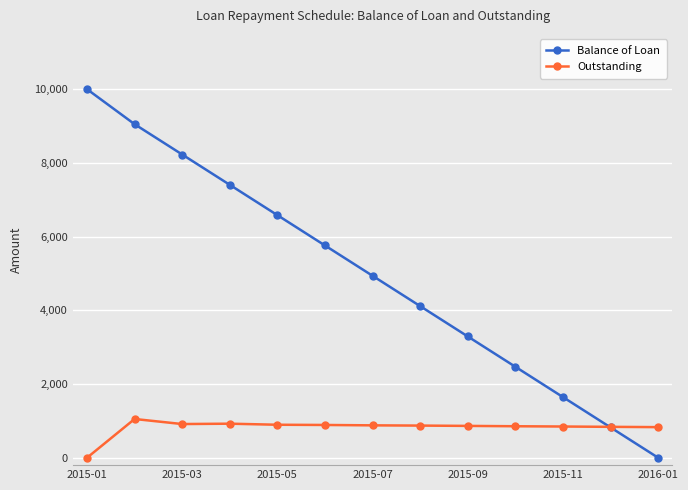

What is the value of the Outstanding point at the 11th from the left?

847.9